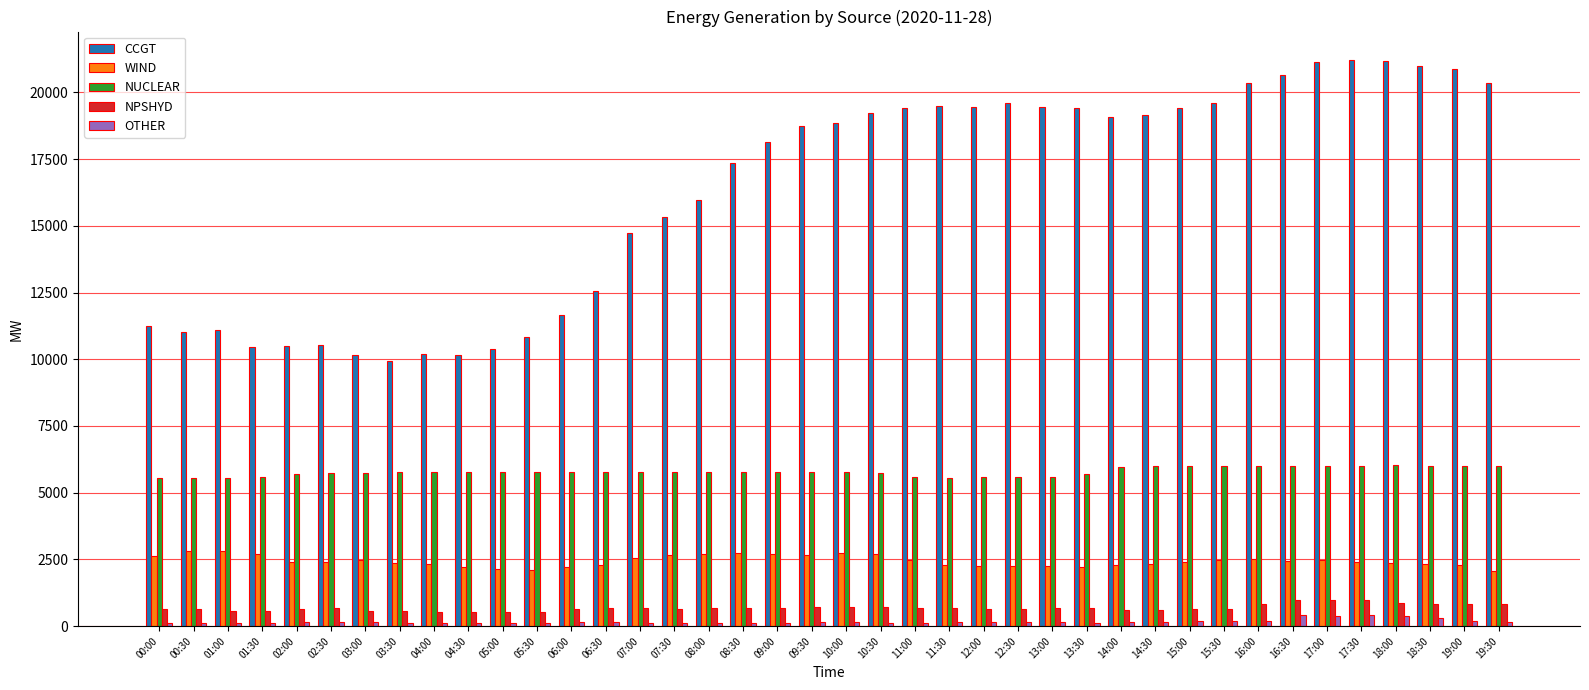

Between 01:30 and 10:00, which series saw the biggest shift?

CCGT